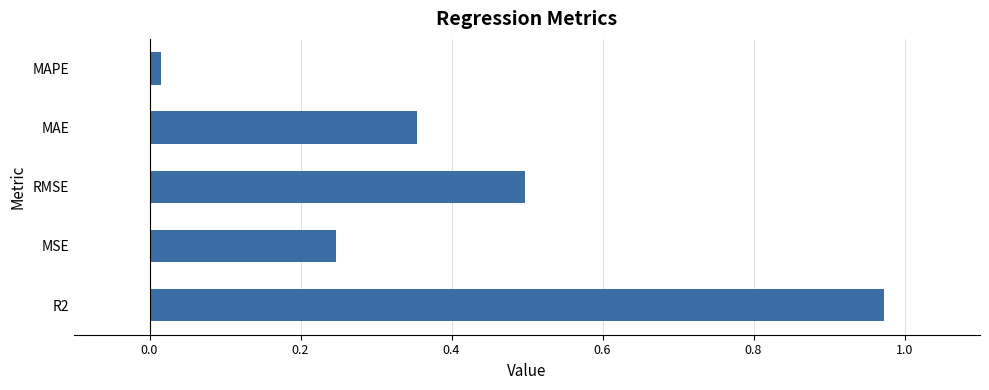

What is the sum of the values at MAE and MSE?

0.6